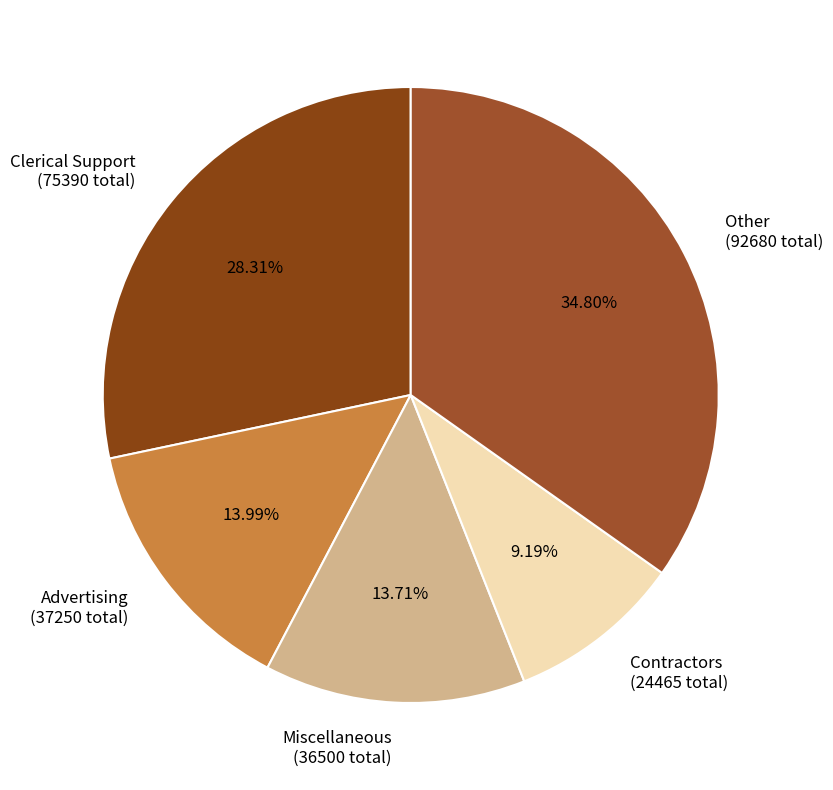

Combined, do Miscellaneous (36500 total) and Contractors (24465 total) account for over 50%?

No